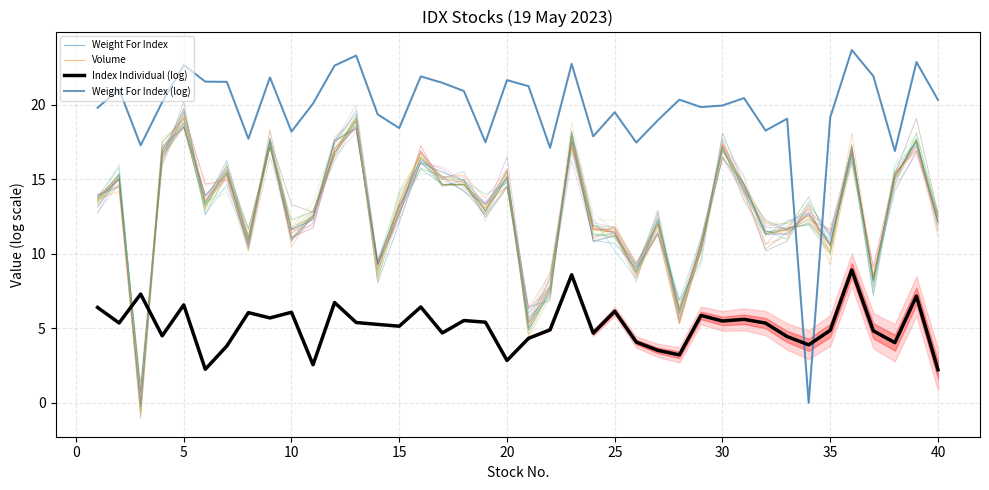

At how many categories does at least one series exceed 21?

15